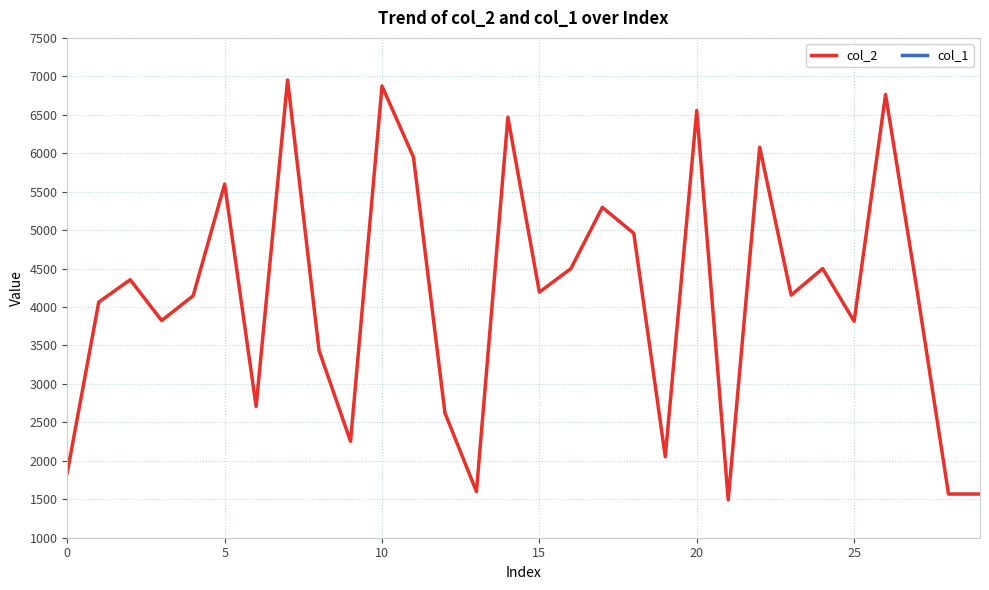

Does the chart display data point markers on the line(s)?

No